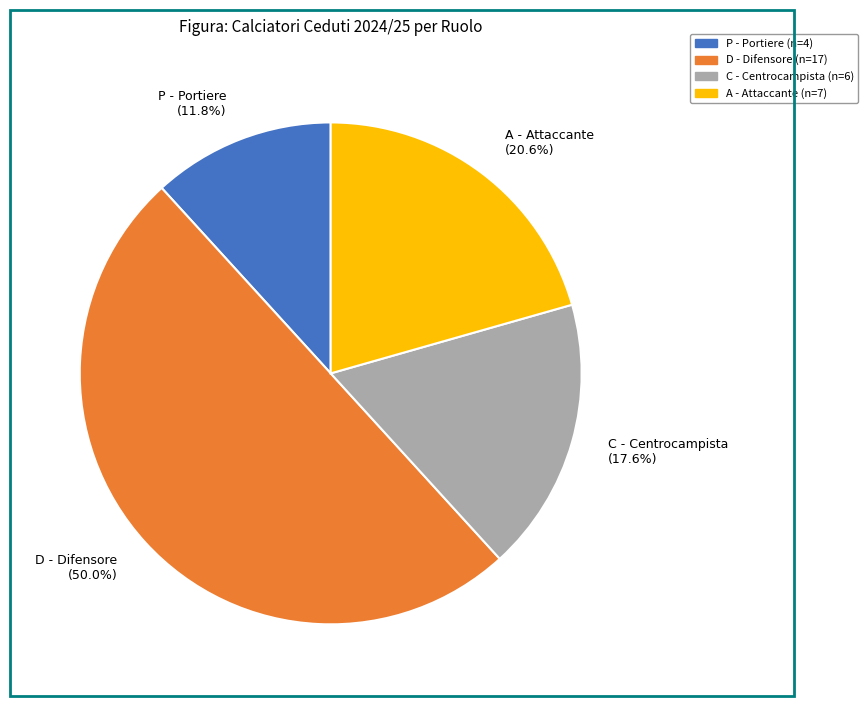

Is C - Centrocampista the majority of the pie?

No